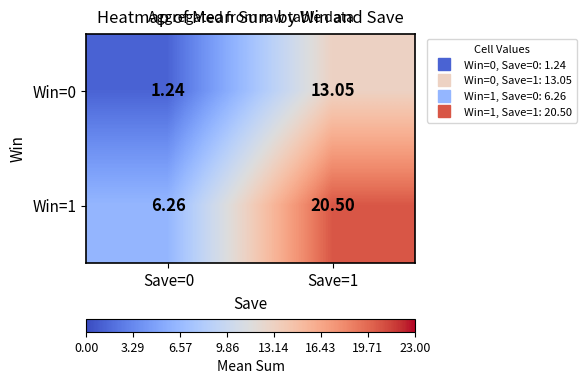

Is the value of Win=0 at Save=0 greater than the value of Win=1 at Save=1?

No